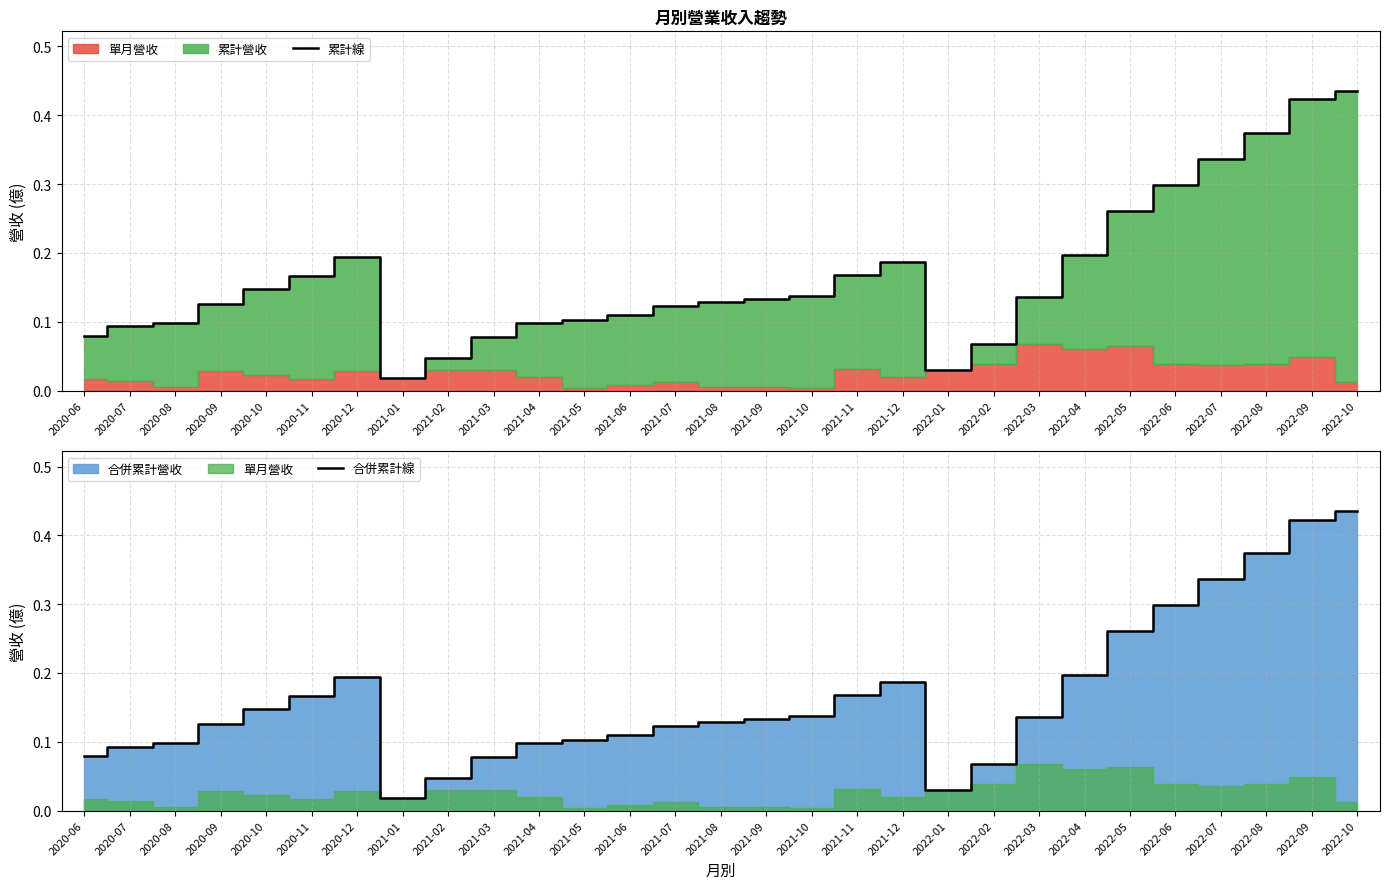

What is the highest value of the 累計線 series?

0.4